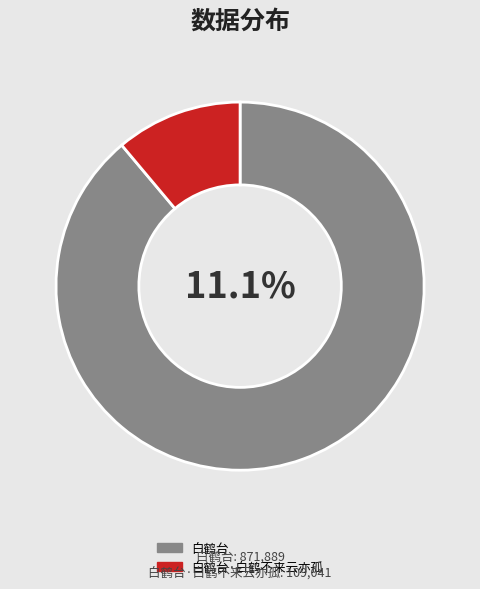

What is the total percentage of 白鹤台 and 白鹤台·白鹤不来云亦孤?

100.0%